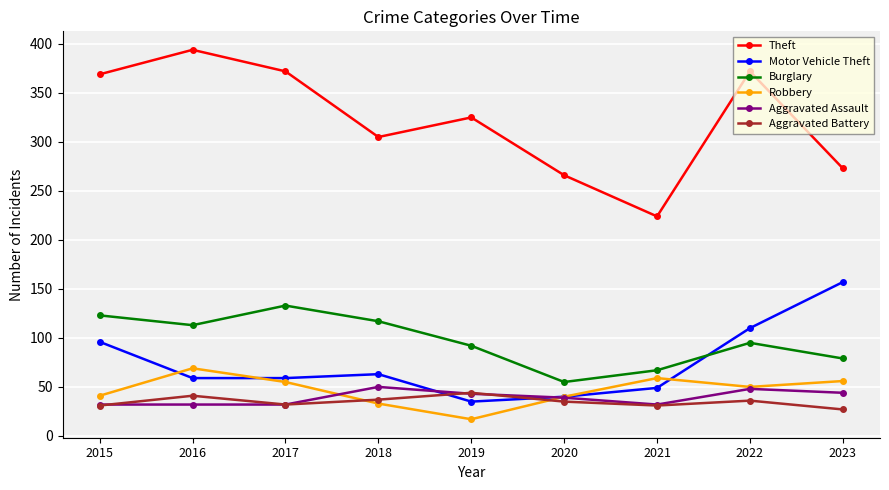

Does the chart have visible grid lines?

Yes